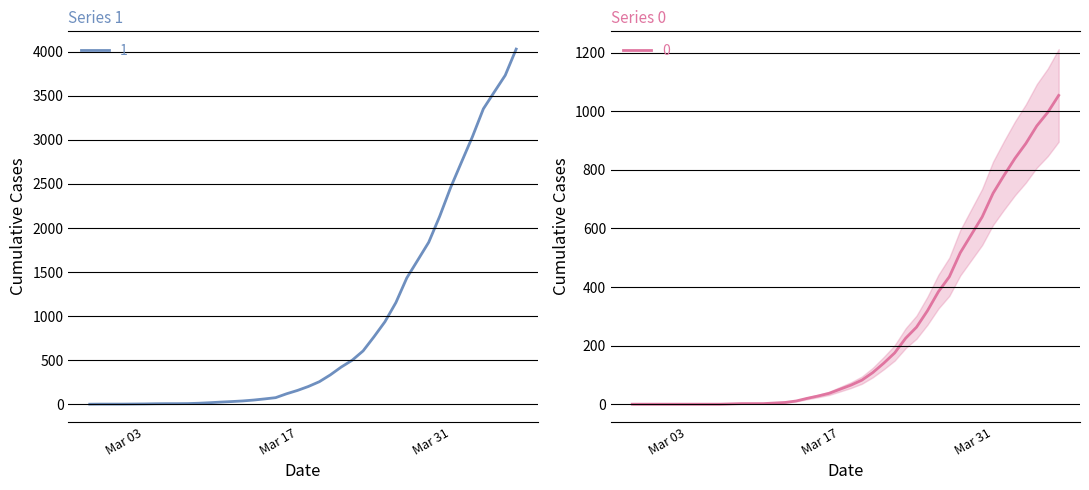

True or false: 0 and 1 cross at least once.

False